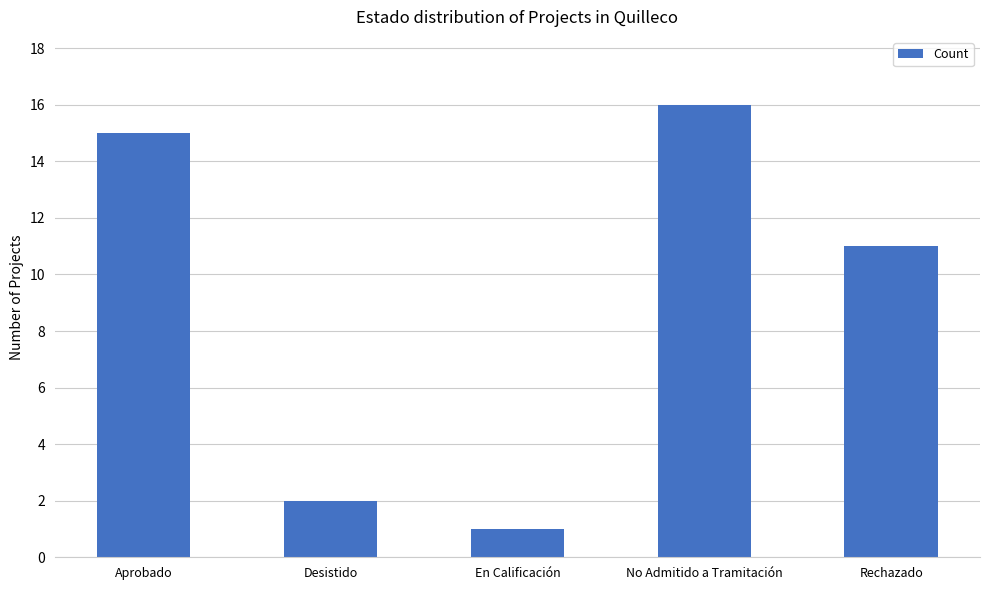

True or false: the data shows 17 at Rechazado.

False